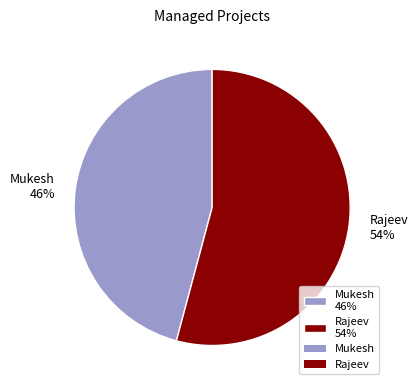

What is the majority slice?

Rajeev